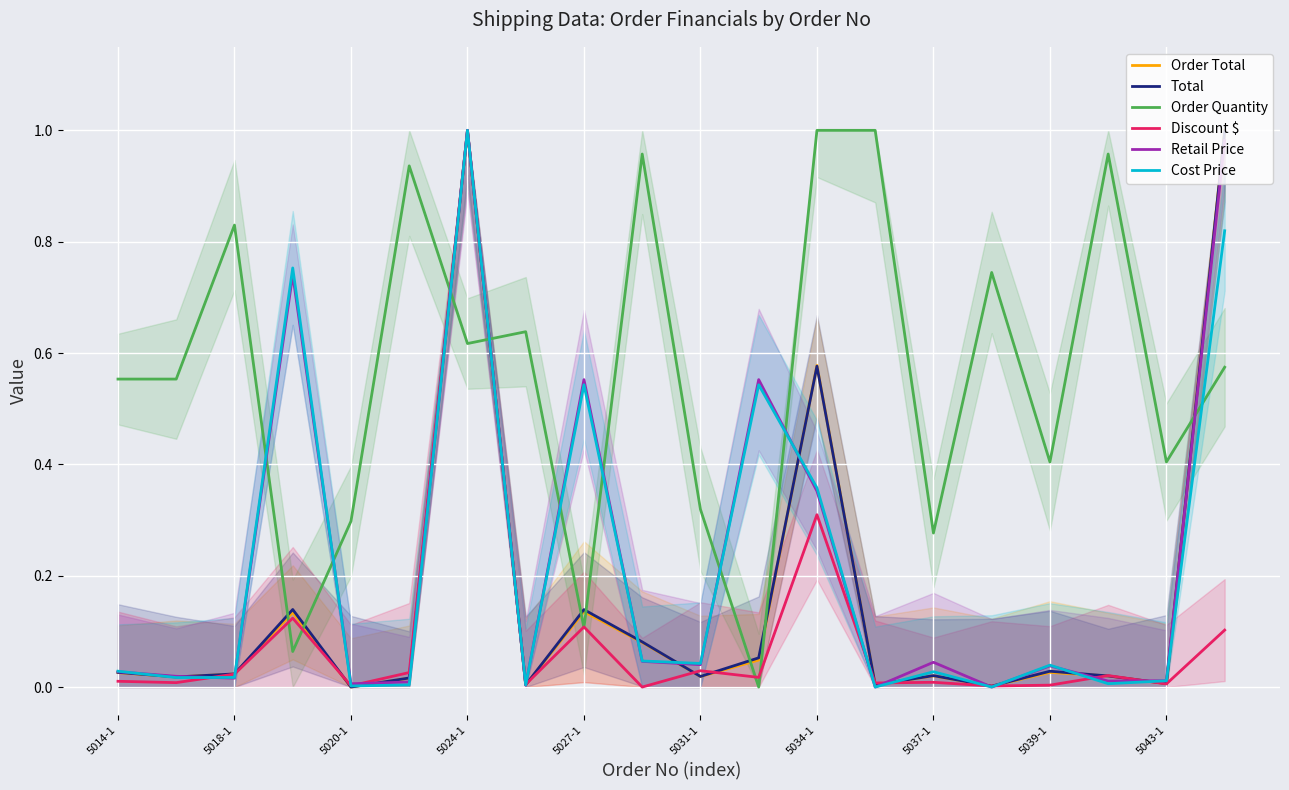

Reading left to right, transcribe all the data shown in this chart.

Order Total: 0.0	0.0	0.0	0.1	0.0	0.0	1.0	0.0	0.1	0.1	0.0	0.0	0.6	0.0	0.0	0.0	0.0	0.0	0.0	1.0
Total: 0.0	0.0	0.0	0.1	0.0	0.0	1.0	0.0	0.1	0.1	0.0	0.1	0.6	0.0	0.0	0.0	0.0	0.0	0.0	1.0
Order Quantity: 0.6	0.6	0.8	0.1	0.3	0.9	0.6	0.6	0.1	1.0	0.3	0.0	1.0	1.0	0.3	0.7	0.4	1.0	0.4	0.6
Discount $: 0.0	0.0	0.0	0.1	0.0	0.0	1.0	0.0	0.1	0.0	0.0	0.0	0.3	0.0	0.0	0.0	0.0	0.0	0.0	0.1
Retail Price: 0.0	0.0	0.0	0.7	0.0	0.0	1.0	0.0	0.6	0.0	0.0	0.6	0.4	0.0	0.0	0.0	0.0	0.0	0.0	1.0
Cost Price: 0.0	0.0	0.0	0.8	0.0	0.0	1.0	0.0	0.5	0.0	0.0	0.5	0.4	0.0	0.0	0.0	0.0	0.0	0.0	0.8